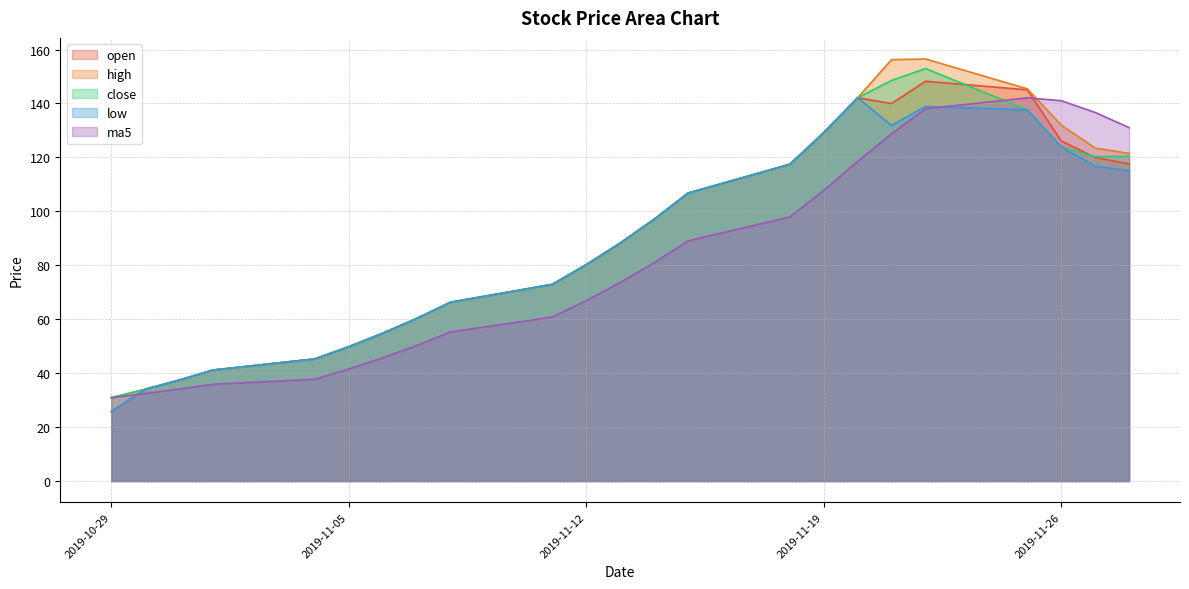

Is it true that low equals 233.2 at 2019-11-21?

False